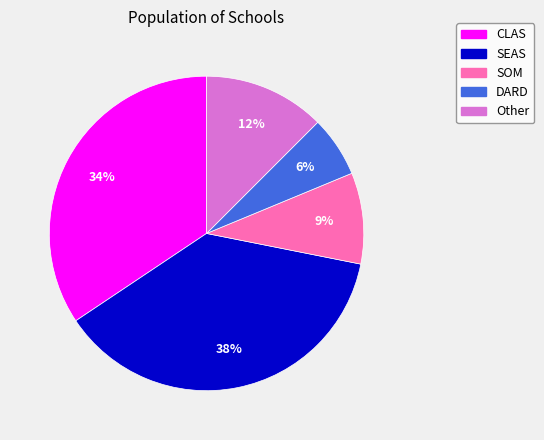

How many segments does this pie chart have?

5